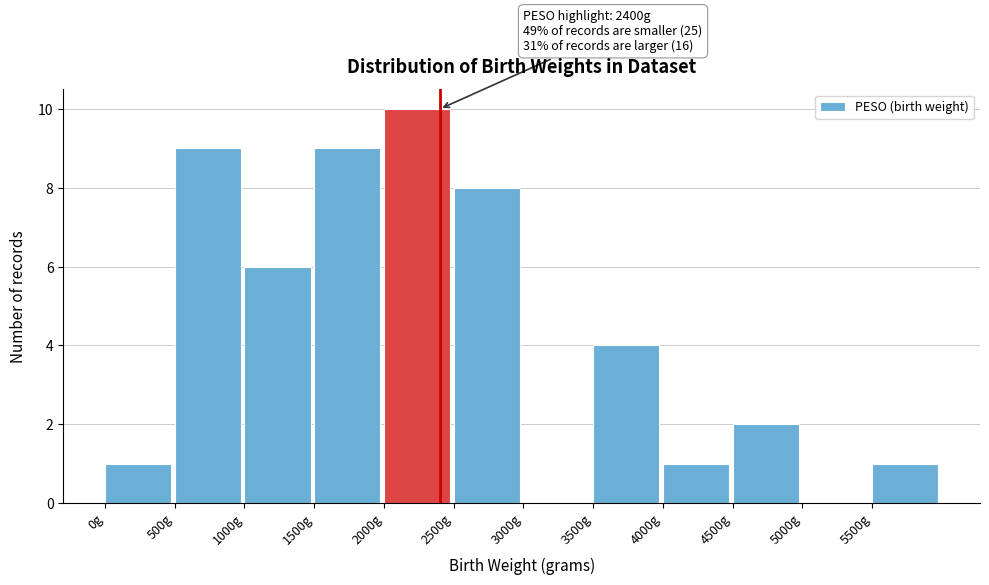

Which range on the x-axis has the tallest bar?

2000 to 2500